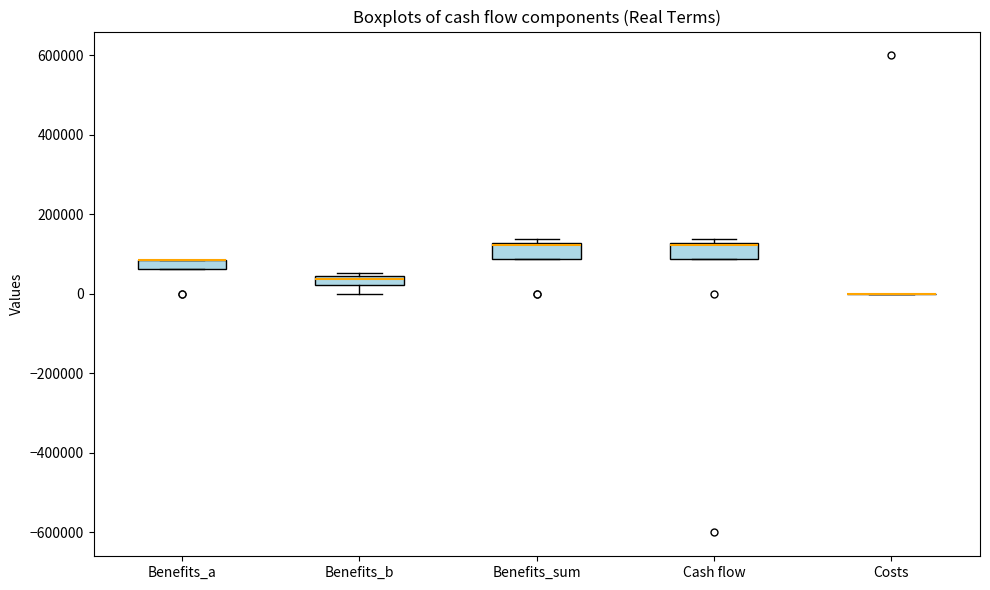

Where is the lower edge of the box for Benefits_b on the y-axis? The values are not printed on the chart, so give them approximately, as read against the axis.

20000